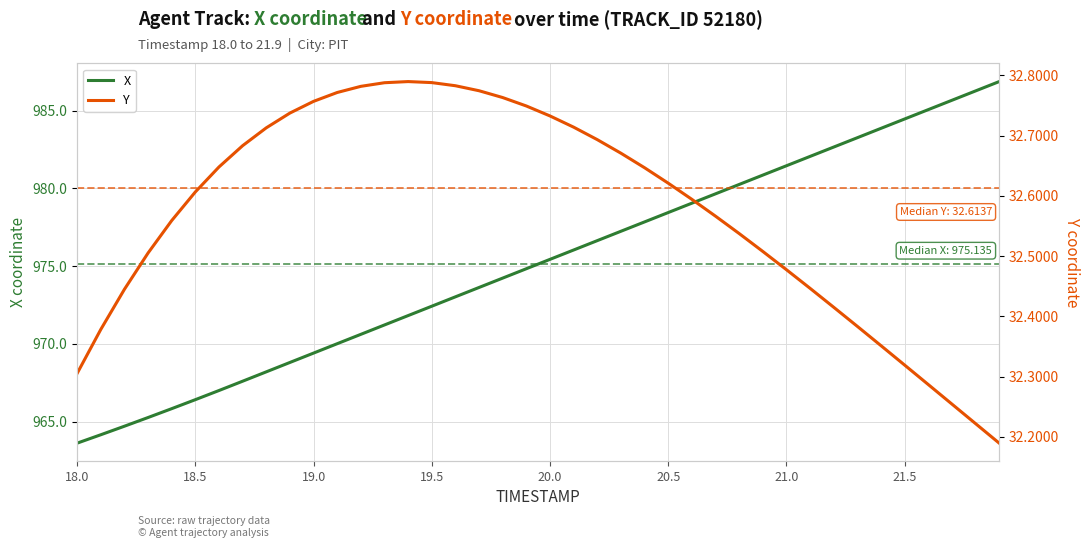

What is the minimum value for X?

963.6